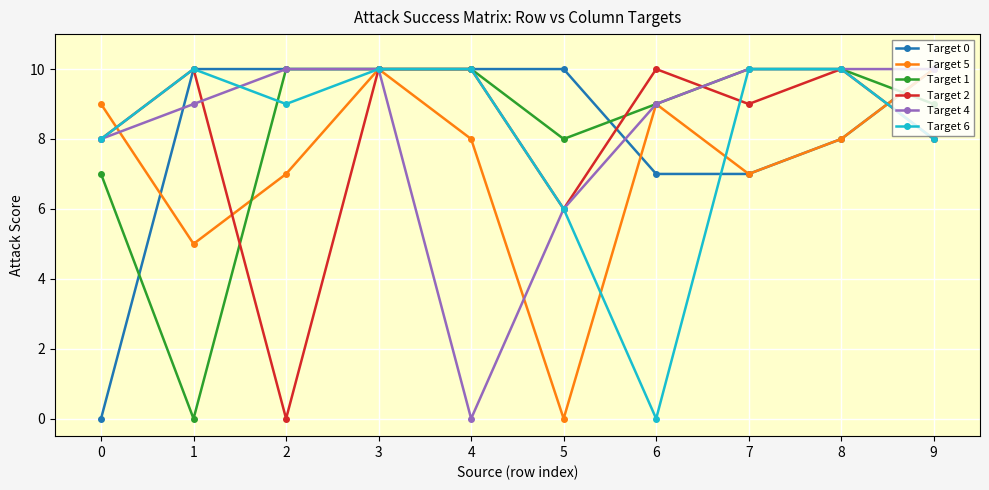

True or false: Target 1 has a value of 10 at 2.

True